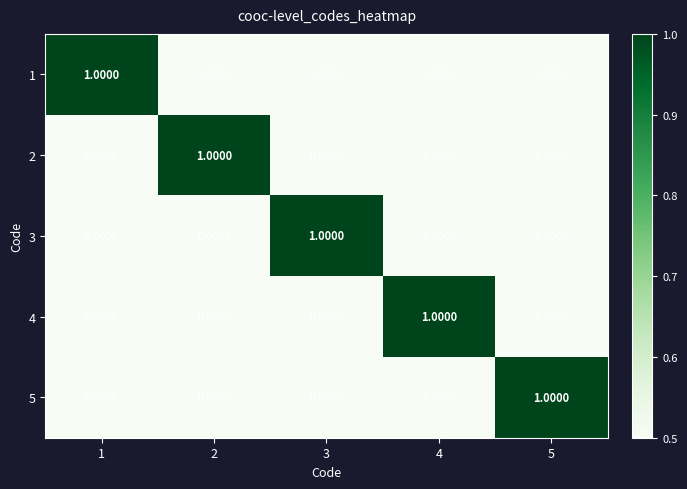

At how many categories does at least one series exceed 0?

5